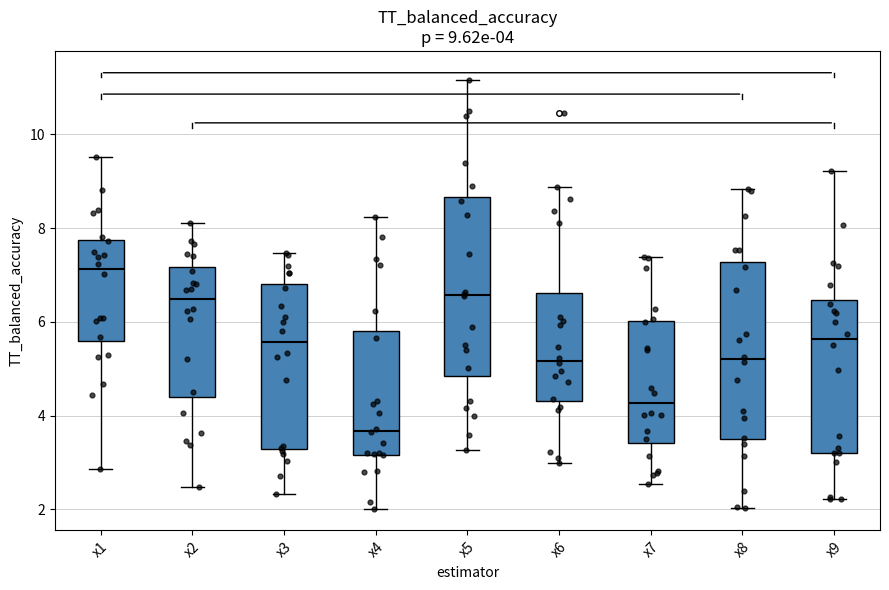

Which box has the lowest median line?

x4